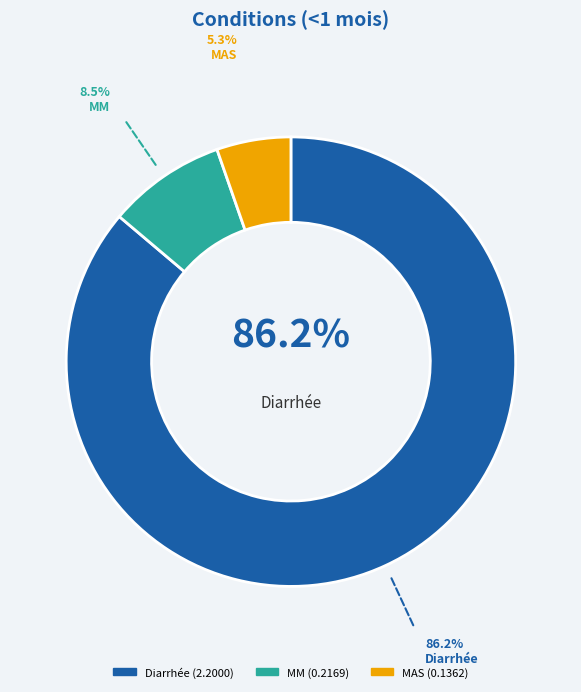

Which slice is the smallest?

MAS